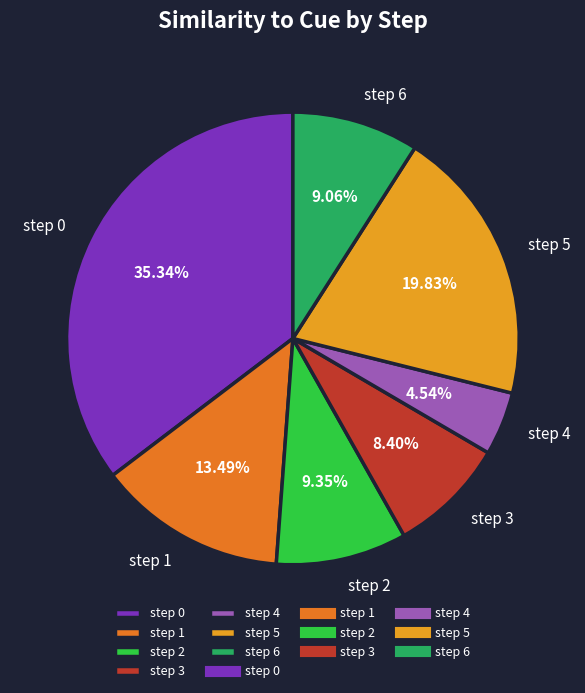

How many slices are in this pie chart?

7